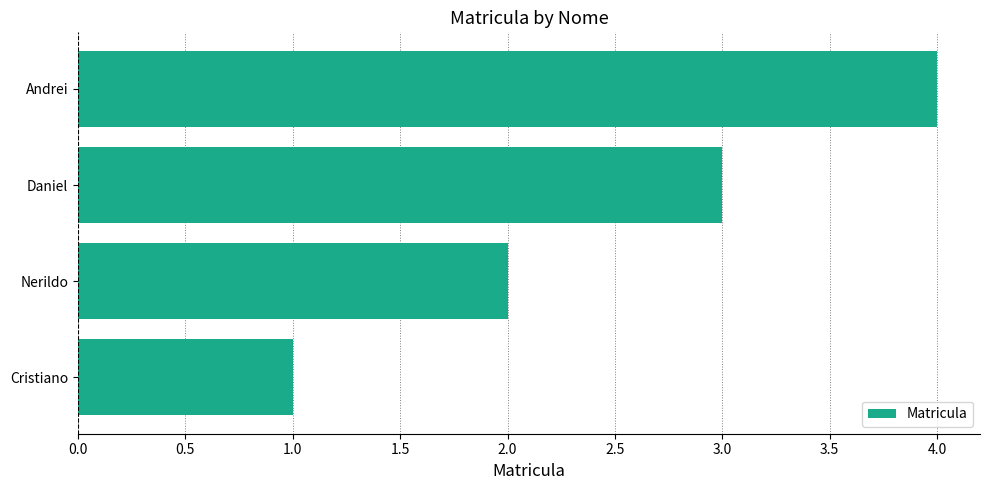

Is it true that the value at Cristiano is 0?

False